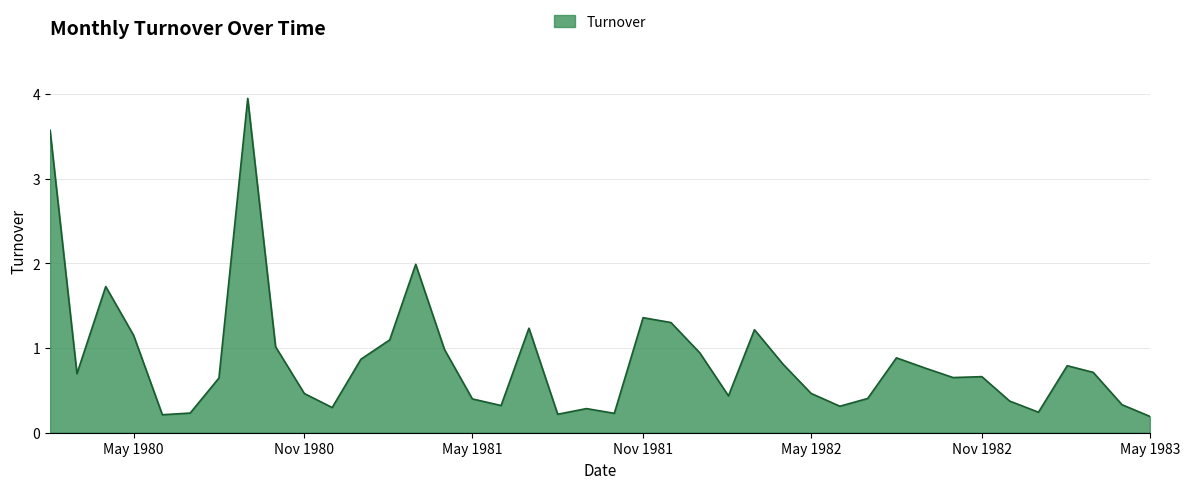

Is it true that the value at Nov 1981 is 1.4?

True